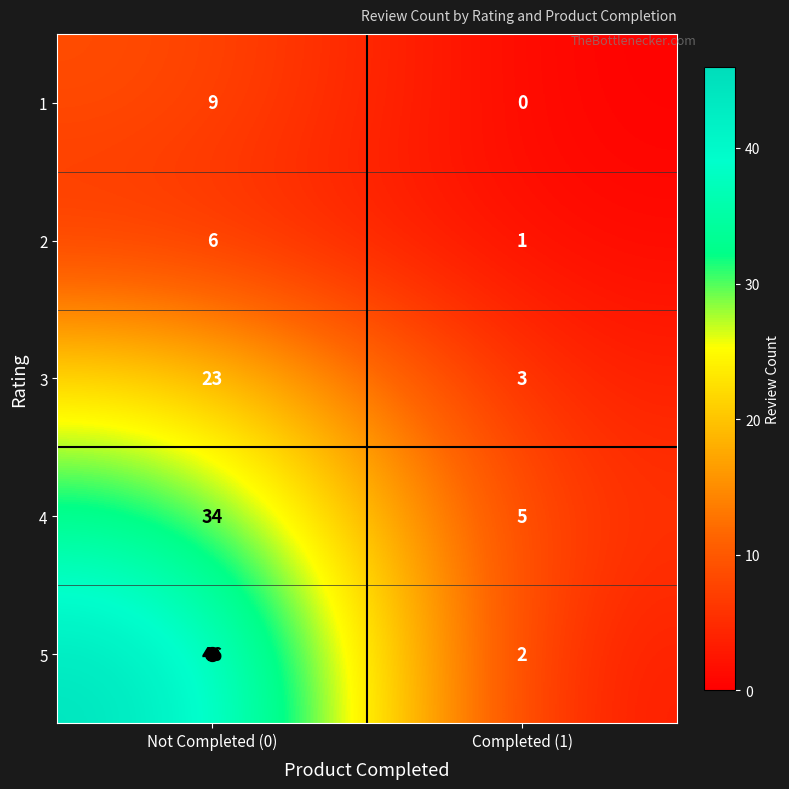

What is the sum of the 2 values at Not Completed (0) and Completed (1)?

7